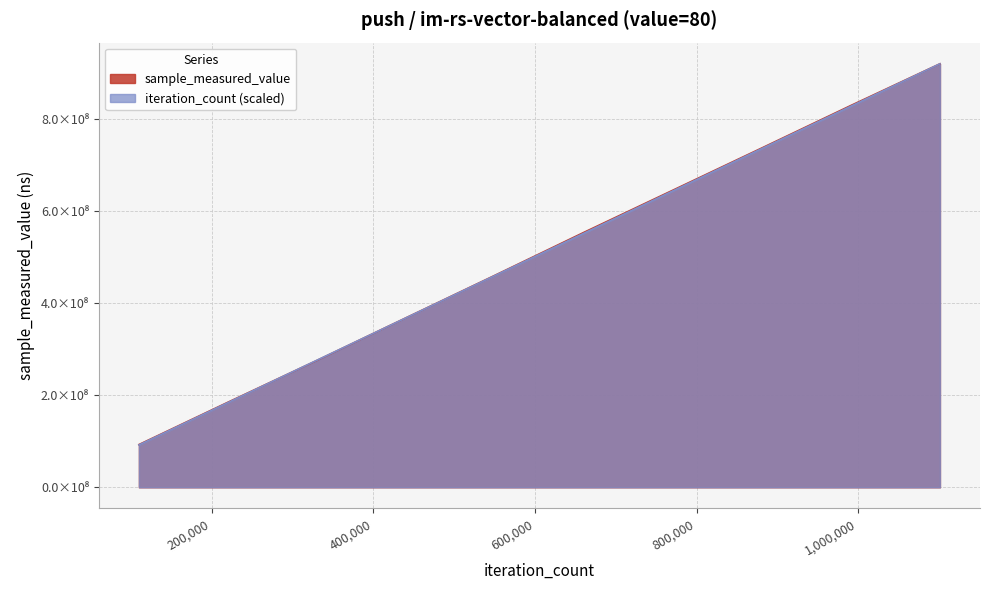

What is the minimum value shown in the chart?

91917505.6